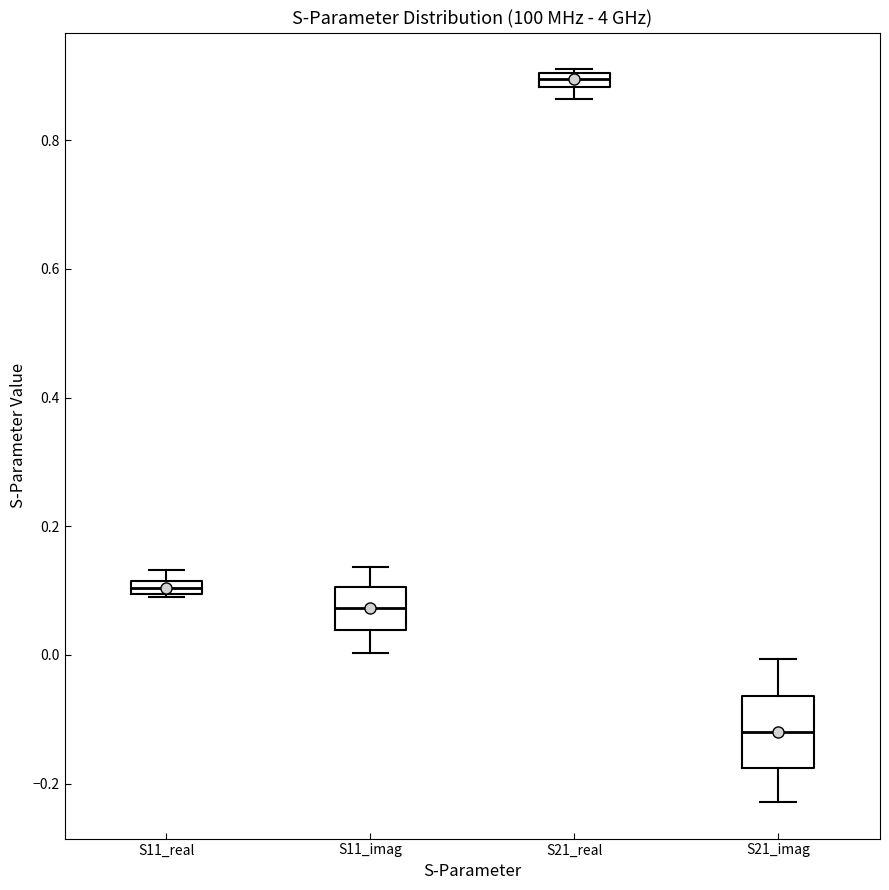

Where is the upper edge of the box for S21_imag on the y-axis? The values are not printed on the chart, so give them approximately, as read against the axis.

-0.06